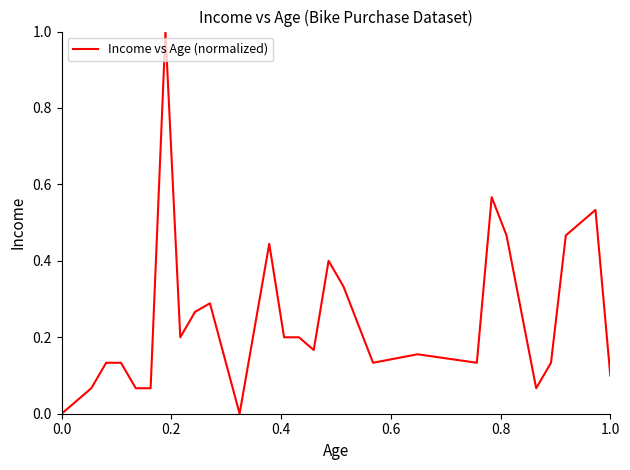

What is the maximum value shown in the chart?

1.0